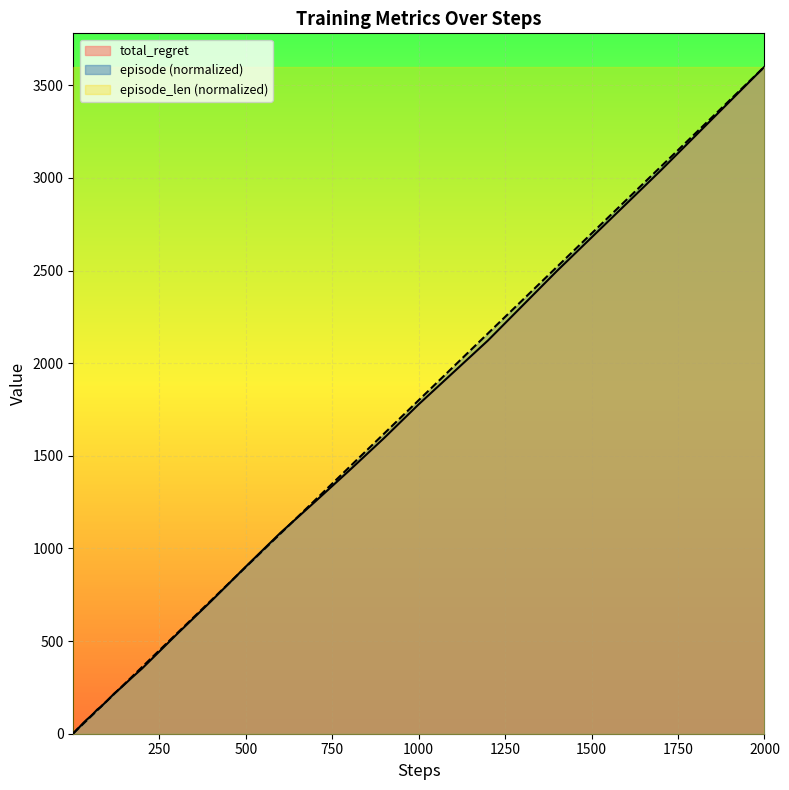

Which series has the largest total across all categories?

episode_len (normalized)